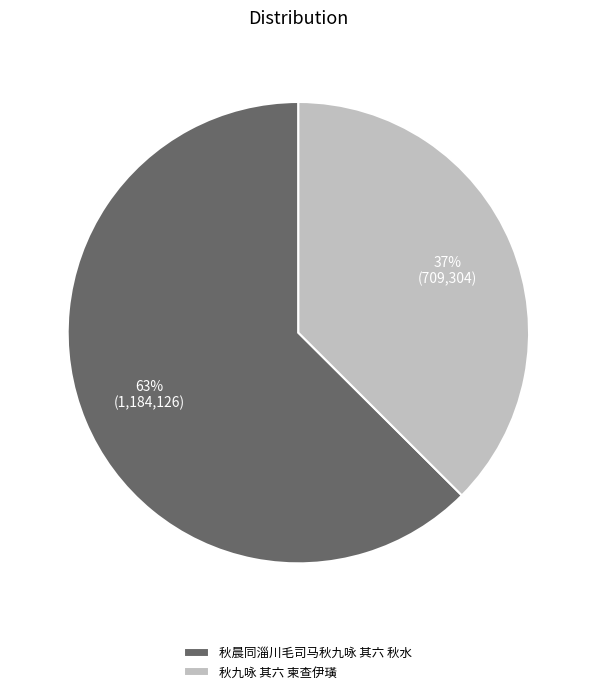

Is there a majority slice in this chart?

Yes